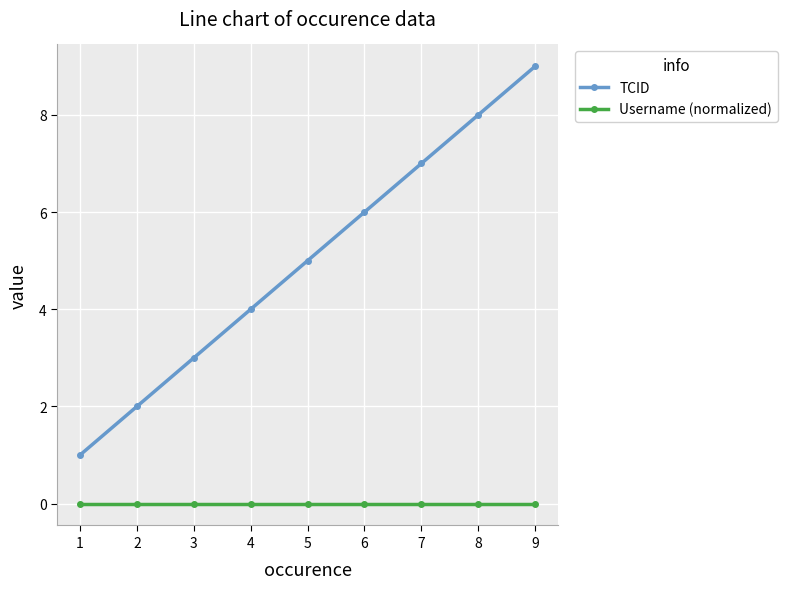

At which category is the sum across all series the highest?

9